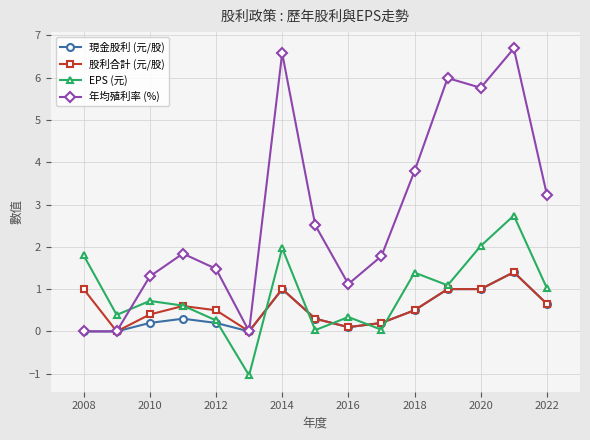

At which label is 年均殖利率 (%) closest to 3?

2022